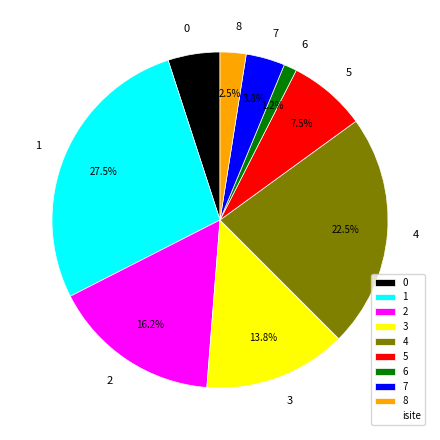

Is the sum of 4 and 7 greater than half?

No